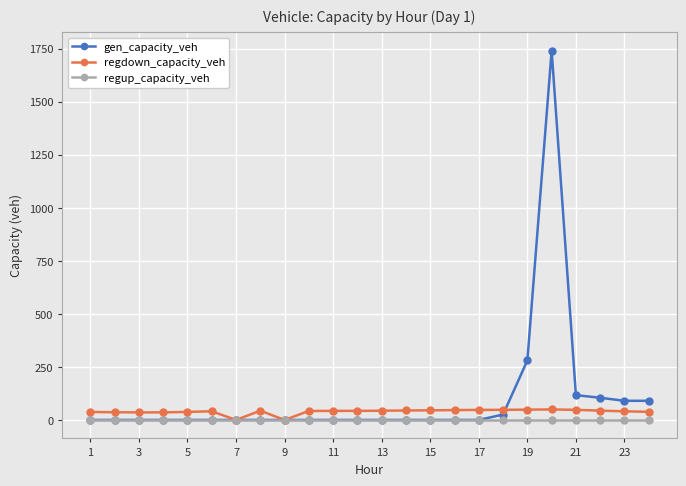

What is the maximum value for gen_capacity_veh?

1741.0